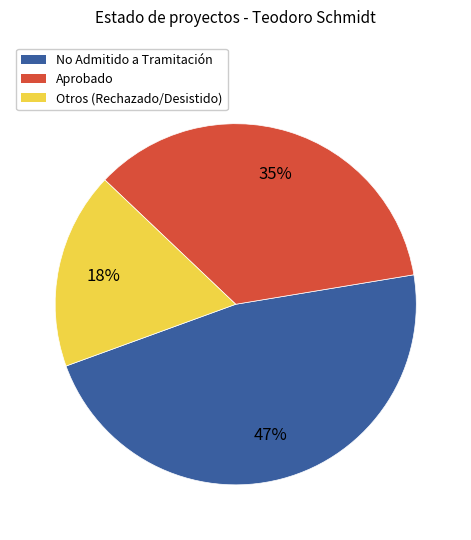

To the nearest percent, what is the average slice percentage?

33%